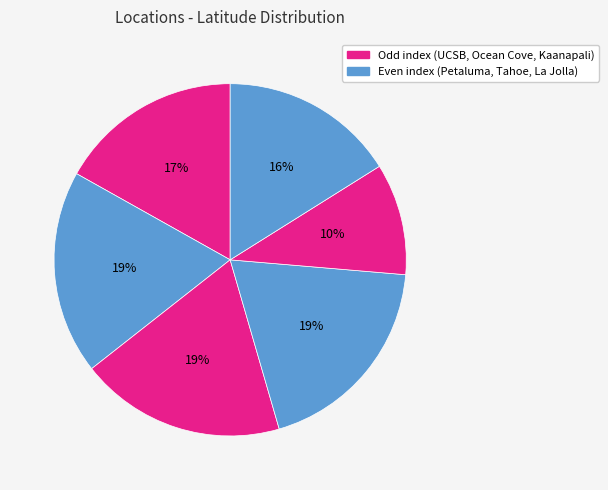

Rank the categories by value from lowest to highest.

Kaanapali, La Jolla, UCSB, Petaluma, Ocean Cove, Tahoe